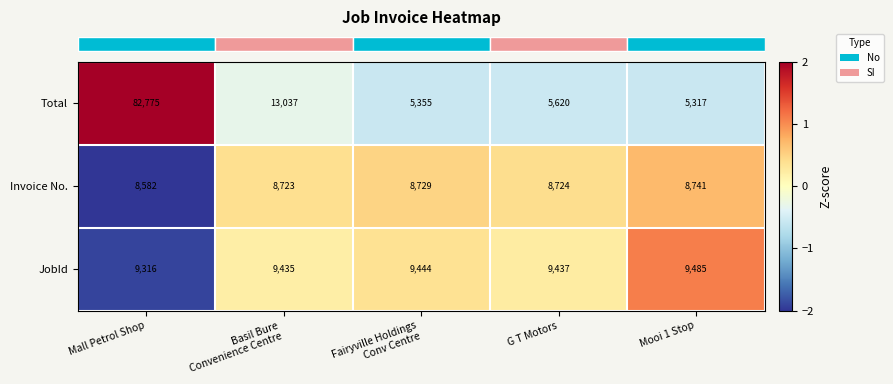

Rank the series by their maximum value, from lowest to highest.

Invoice No., JobId, Total